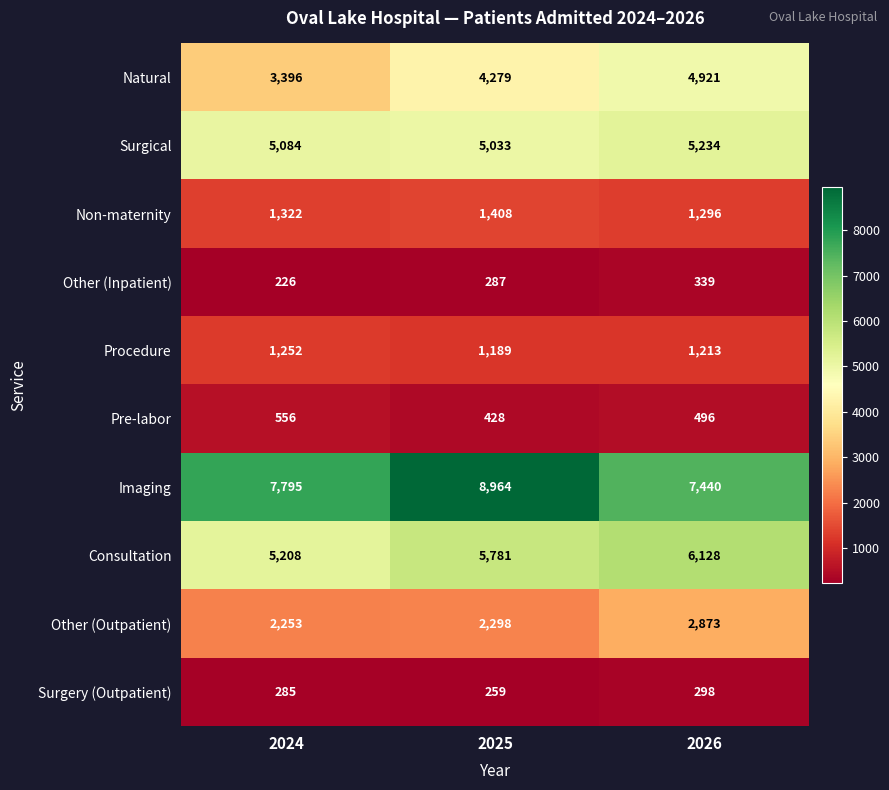

Reading left to right, list all the values displayed in this chart.

Natural: 2024=3396	2025=4279	2026=4921
Surgical: 2024=5084	2025=5033	2026=5234
Non-maternity: 2024=1322	2025=1408	2026=1296
Other (Inpatient): 2024=226	2025=287	2026=339
Procedure: 2024=1252	2025=1189	2026=1213
Pre-labor: 2024=556	2025=428	2026=496
Imaging: 2024=7795	2025=8964	2026=7440
Consultation: 2024=5208	2025=5781	2026=6128
Other (Outpatient): 2024=2253	2025=2298	2026=2873
Surgery (Outpatient): 2024=285	2025=259	2026=298